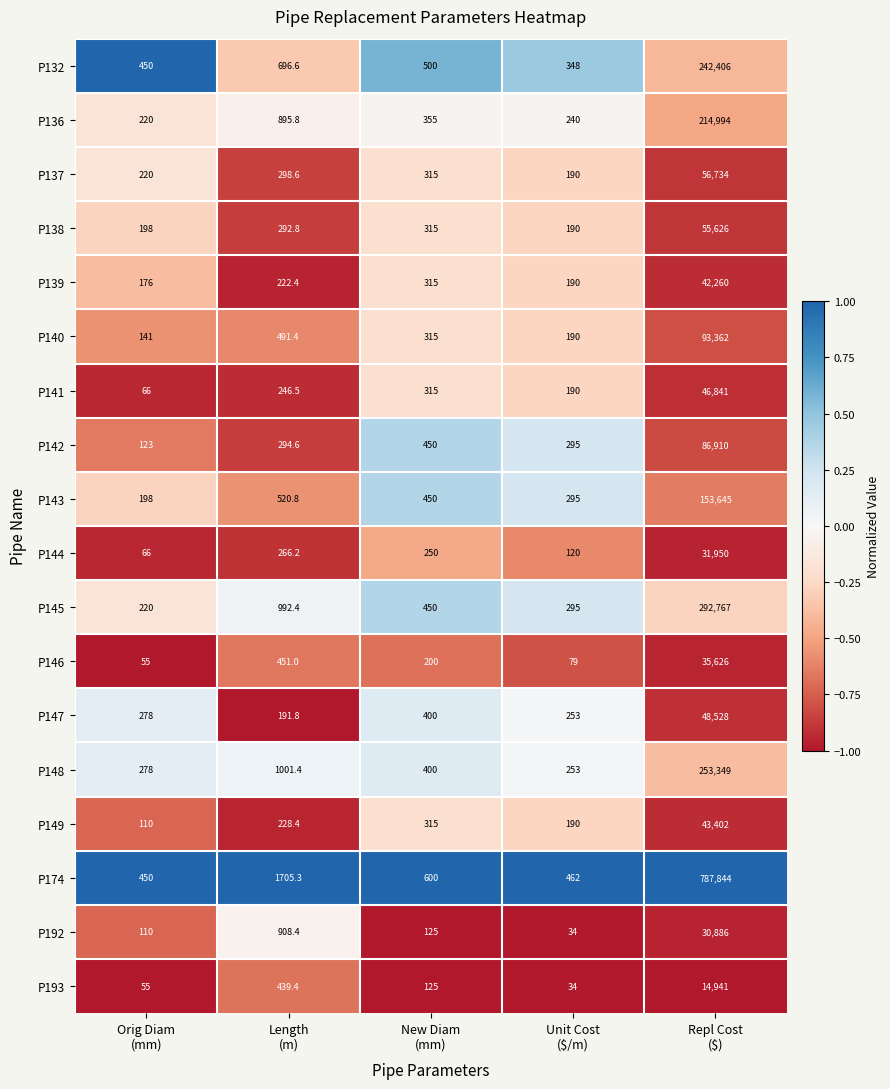

Between Unit Cost
($/m) and Repl Cost
($), which series saw the biggest shift?

P174